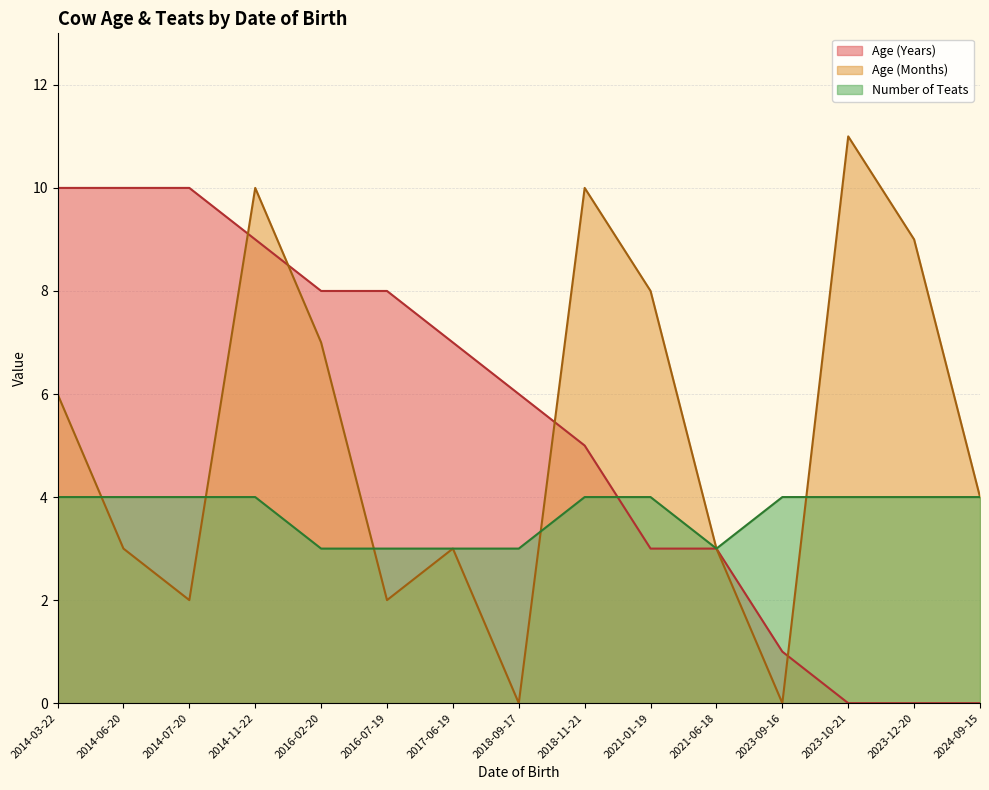

What is the spread (max minus min) of values at 2018-09-17?

6